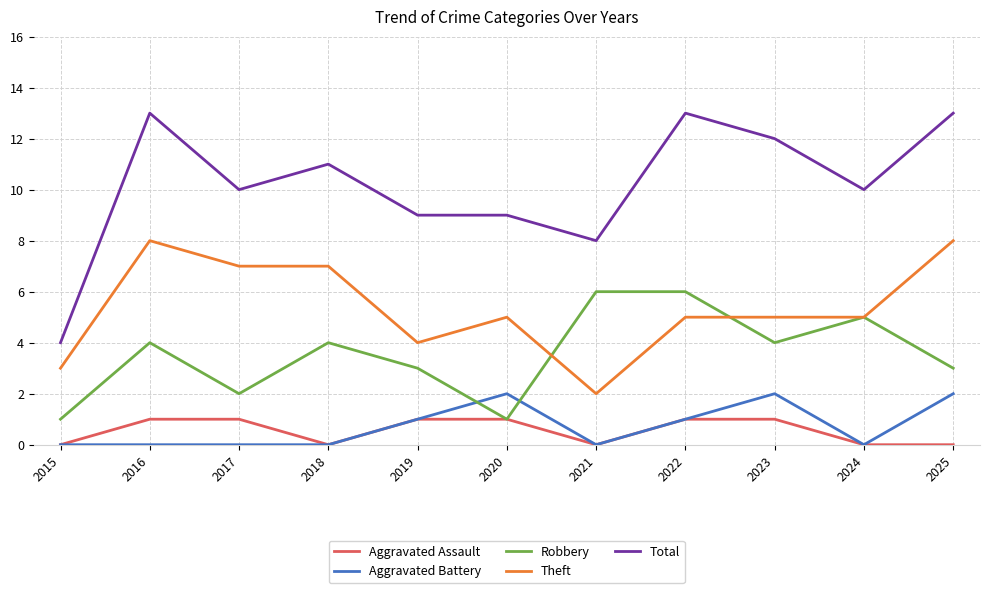

Rank the series by their maximum value, from highest to lowest.

Total, Theft, Robbery, Aggravated Battery, Aggravated Assault